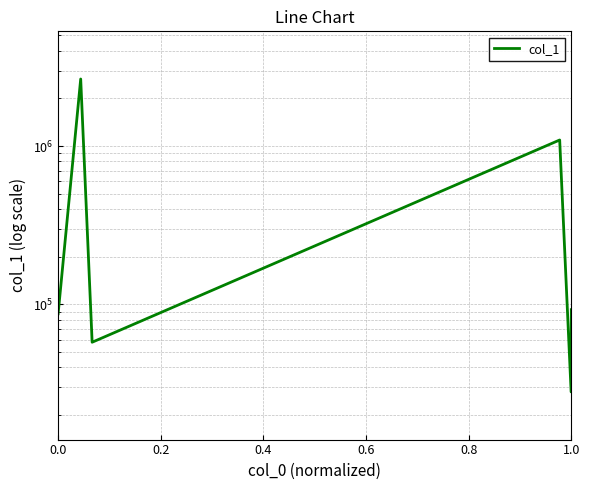

Does the chart have visible grid lines?

Yes